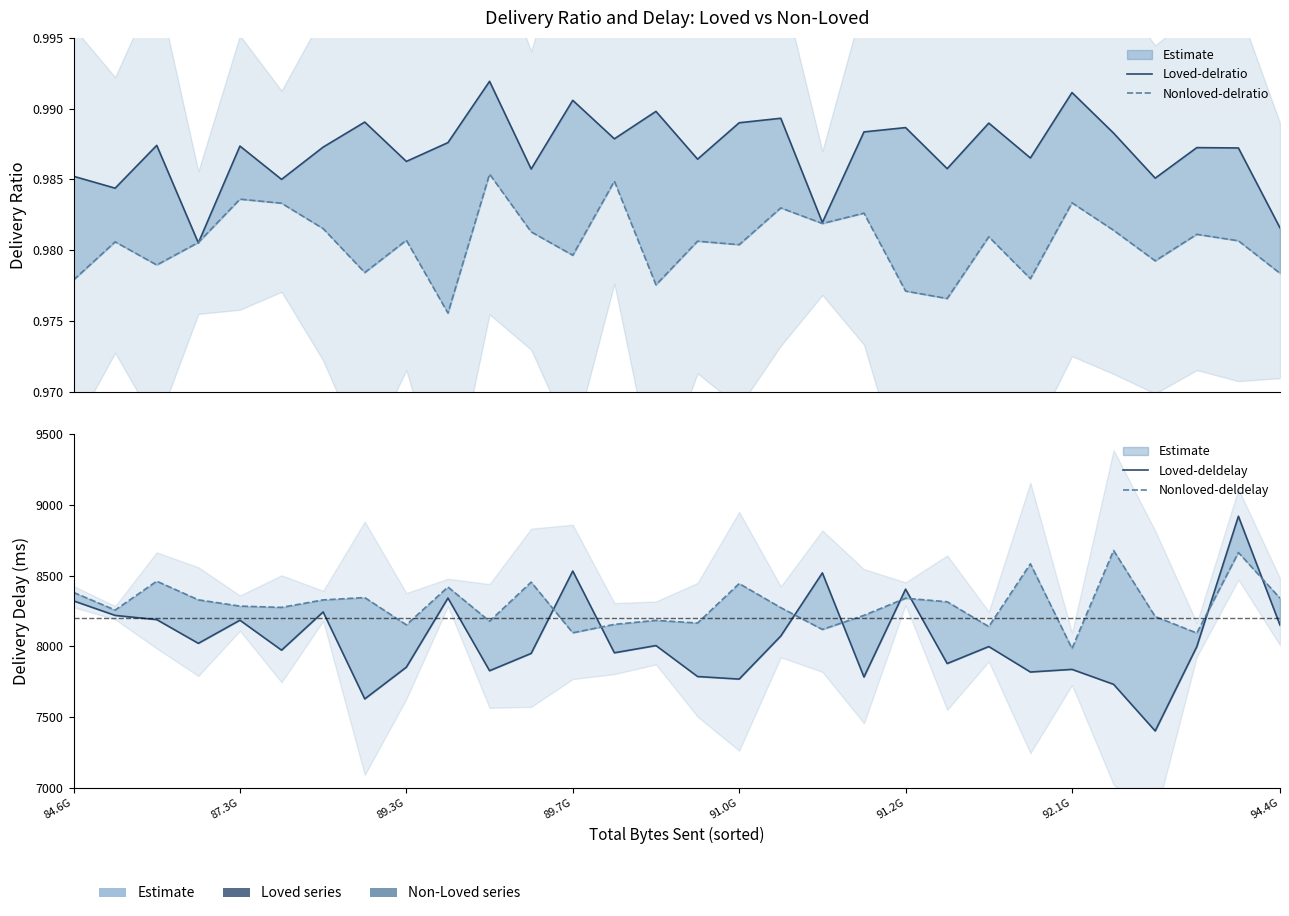

The Nonloved-deldelay series shows 1694.4 at 89.7G. True or false?

False